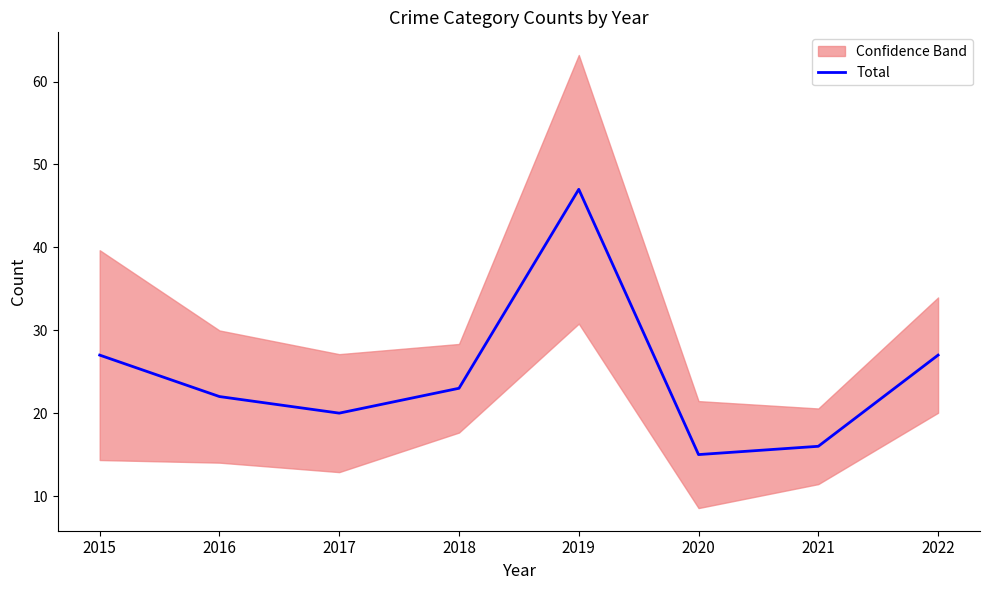

How many interior local valleys (lower than both neighbors) does the data have?

2